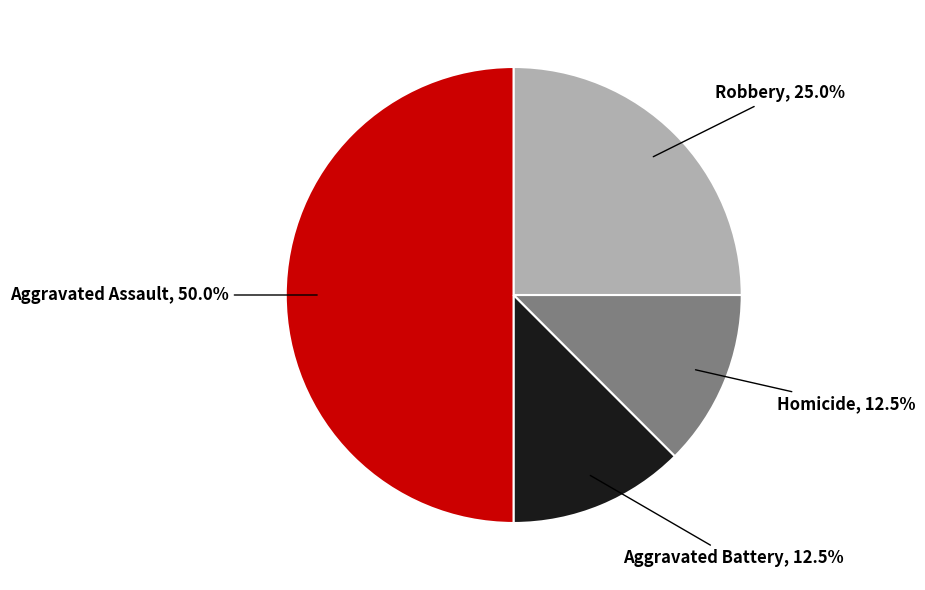

To the nearest percent, what is the difference between the largest and smallest slice percentages?

38%